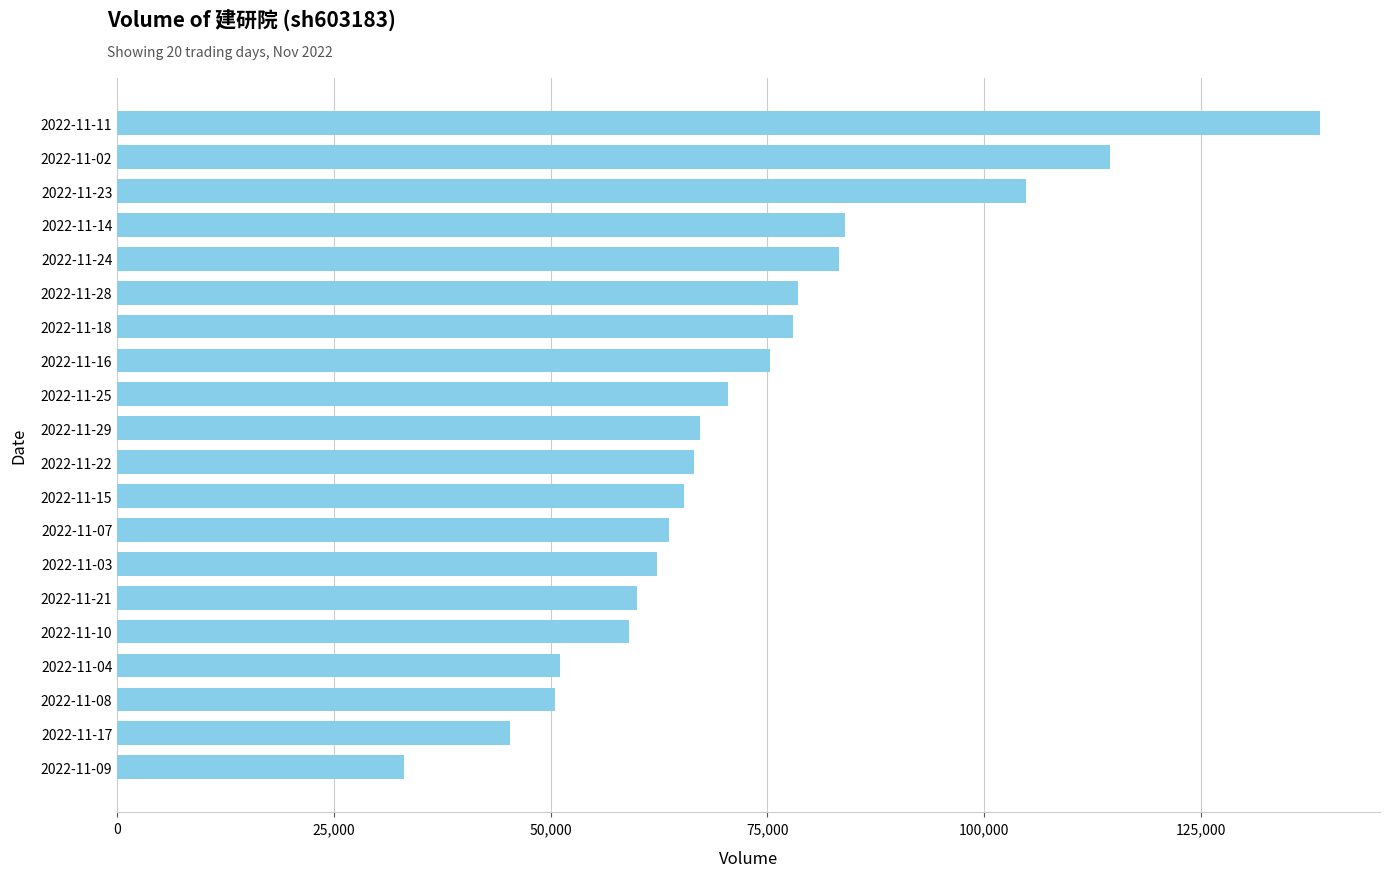

What is the maximum value shown in the chart?

138766